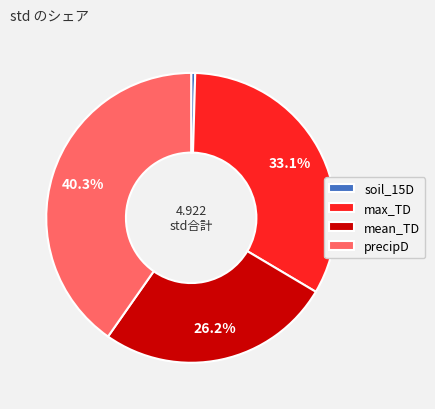

Is there any slice that represents more than half of the pie?

No